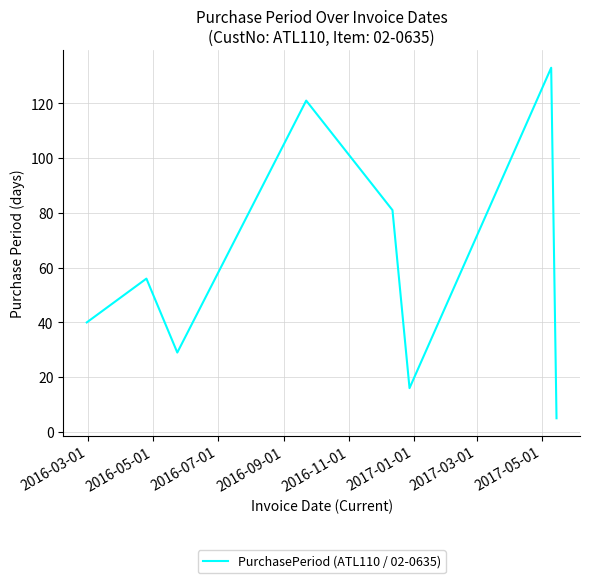

True or false: the data has more than 2 interior local peaks.

True